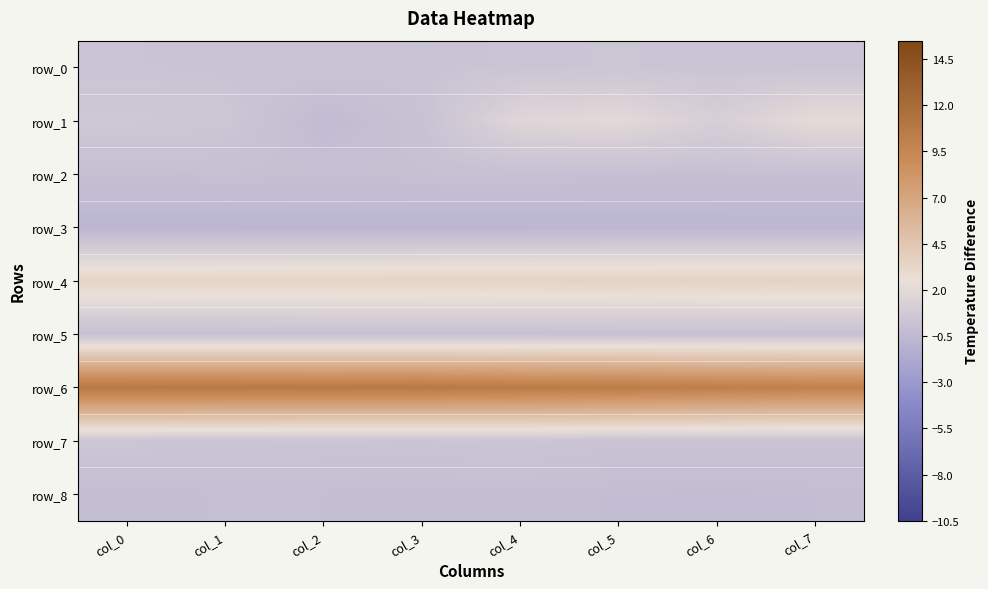

Which category has the lowest value in the row_3 series?

col_0